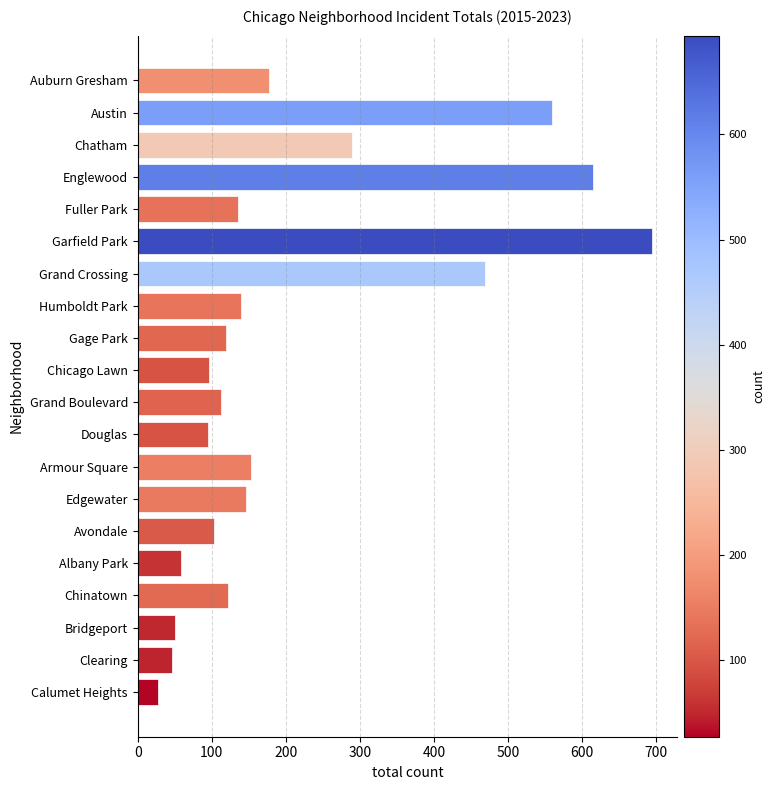

Are the bars grouped side by side (vs. stacked)?

No